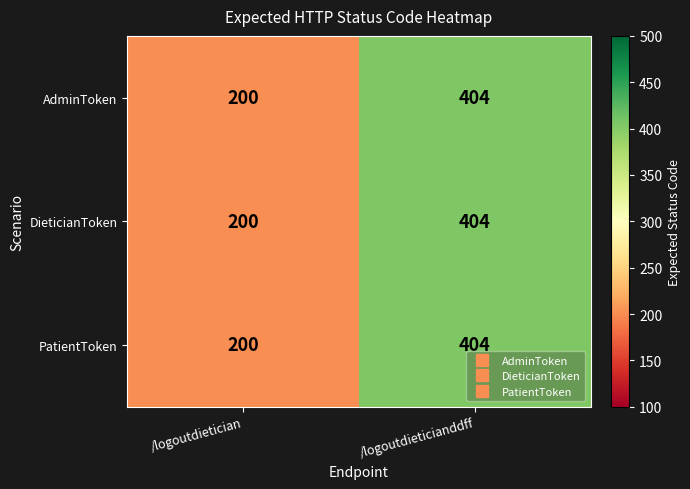

At which label is AdminToken closest to 302?

/logoutdietician